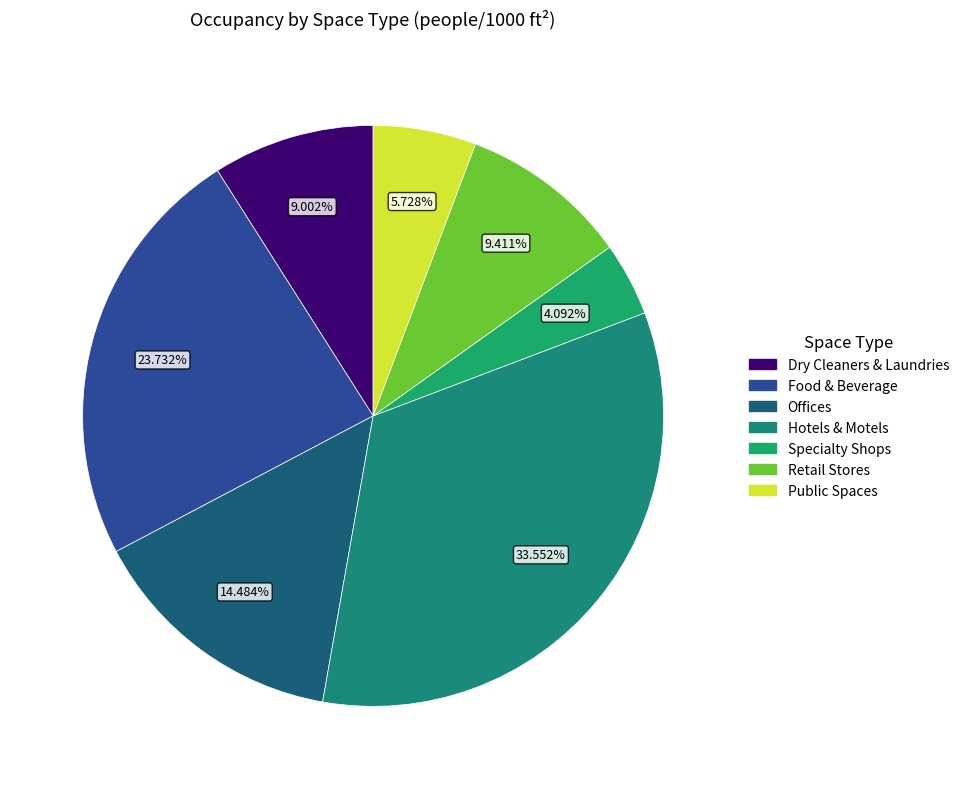

How many segments does this pie chart have?

7